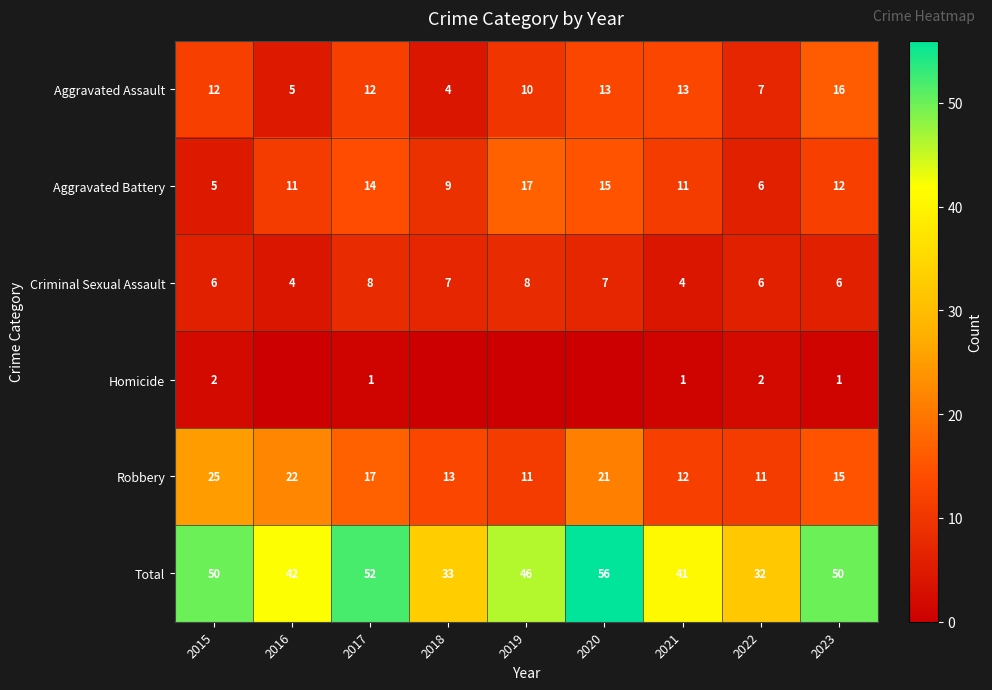

How many series are shown in this chart?

6